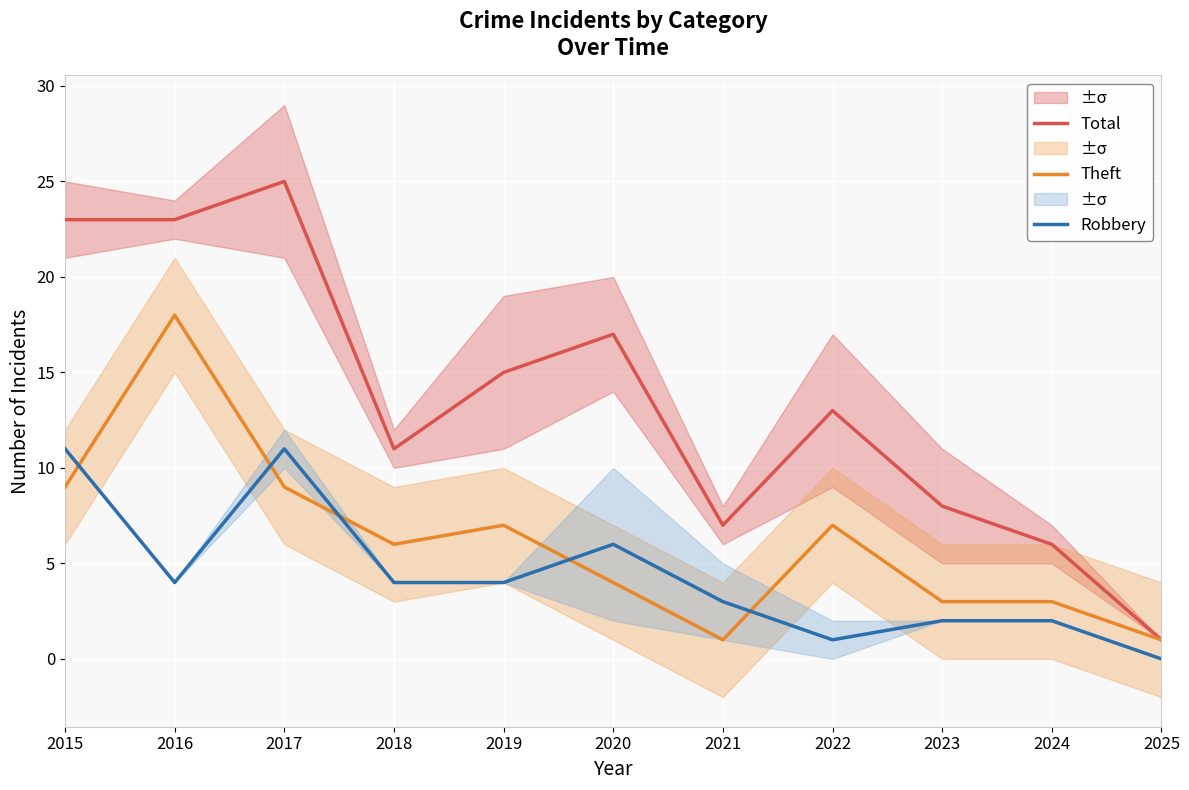

Is the value of Theft at 2017 greater than the value of Robbery at 2022?

Yes